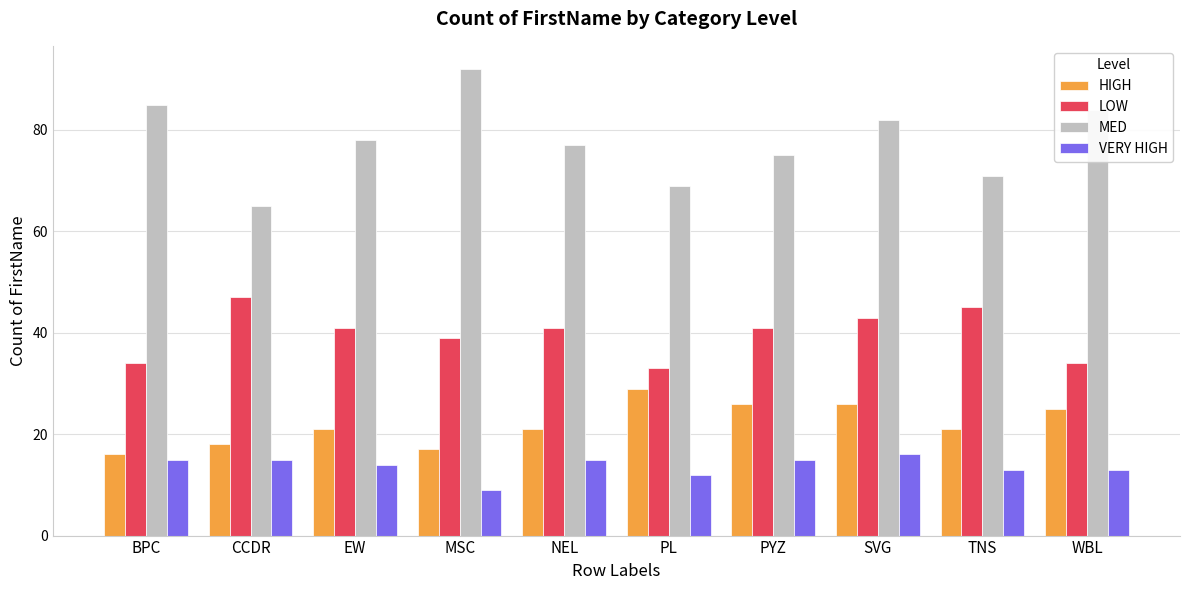

What is the label of the 8th bar from the left?

SVG